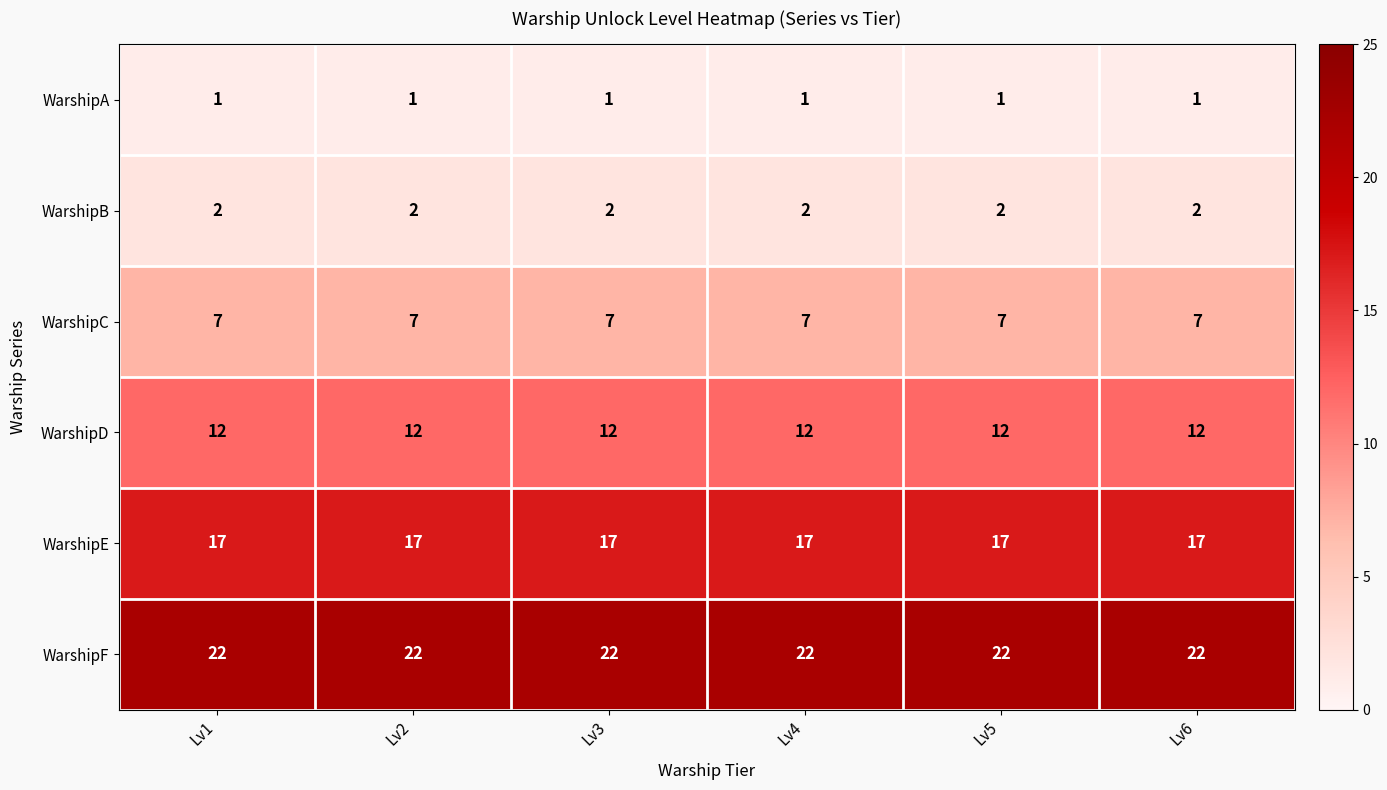

Rank the series at Lv4 from highest to lowest value.

WarshipF, WarshipE, WarshipD, WarshipC, WarshipB, WarshipA